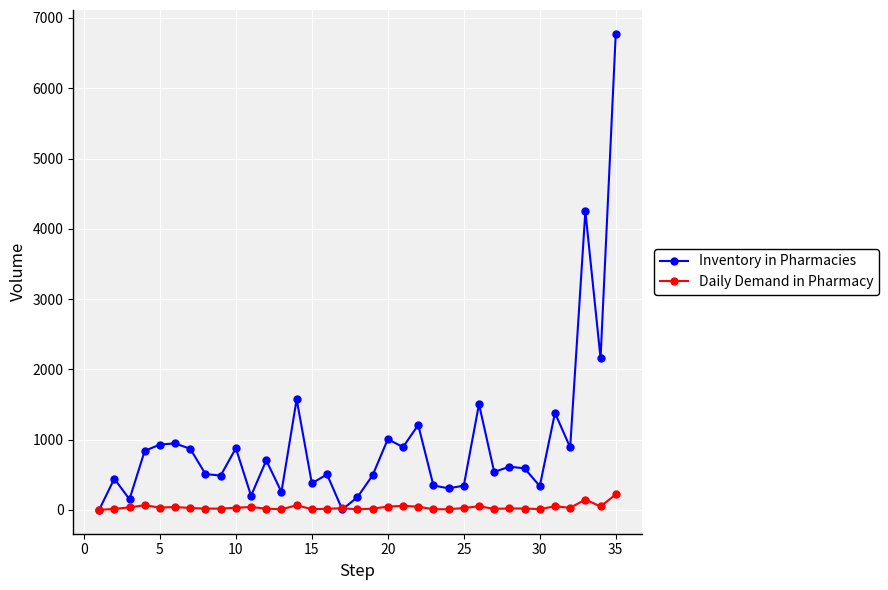

Which series has the largest range (max minus min)?

Inventory in Pharmacies